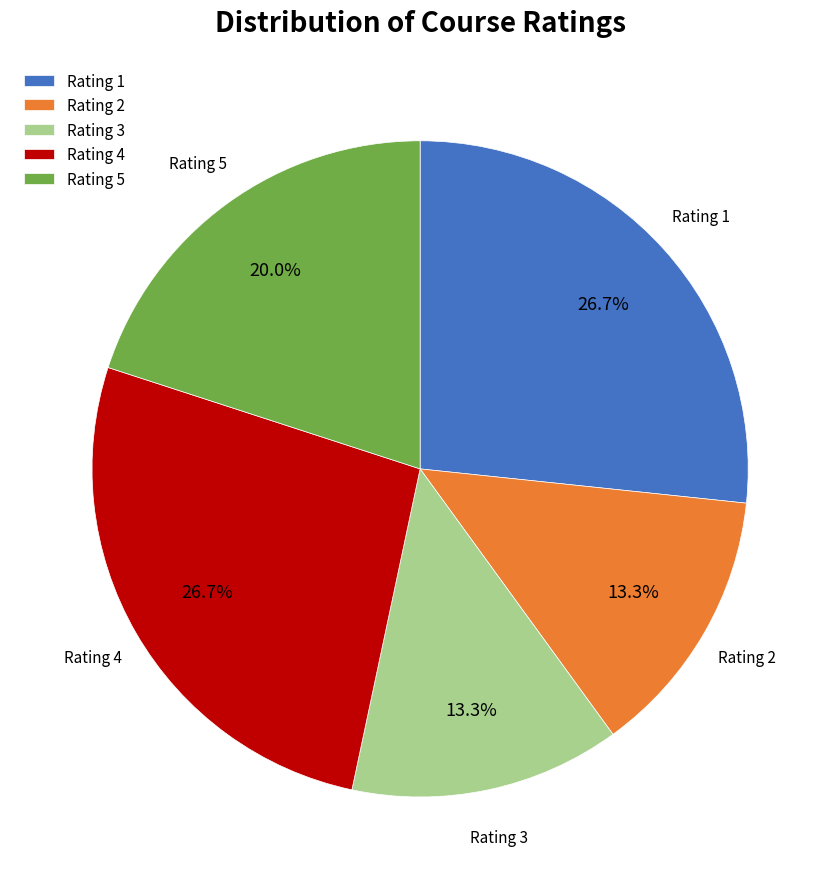

What is the total percentage of Rating 1 and Rating 5?

46.7%